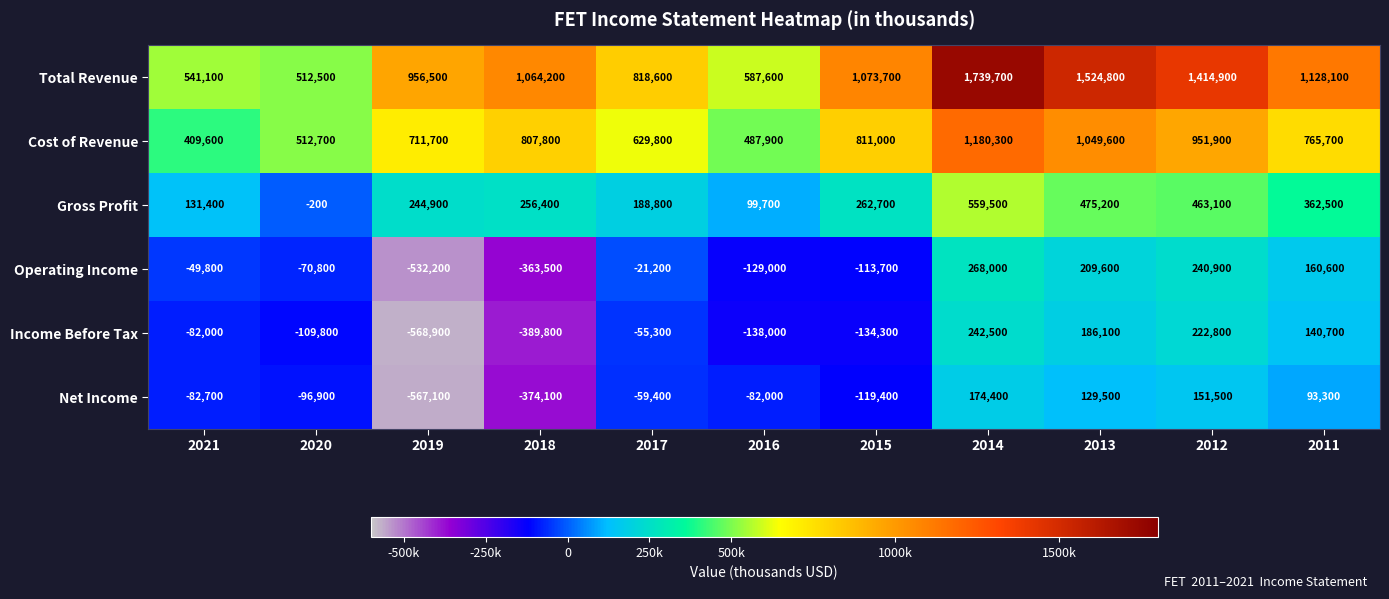

Which series has the largest total across all categories?

Total Revenue